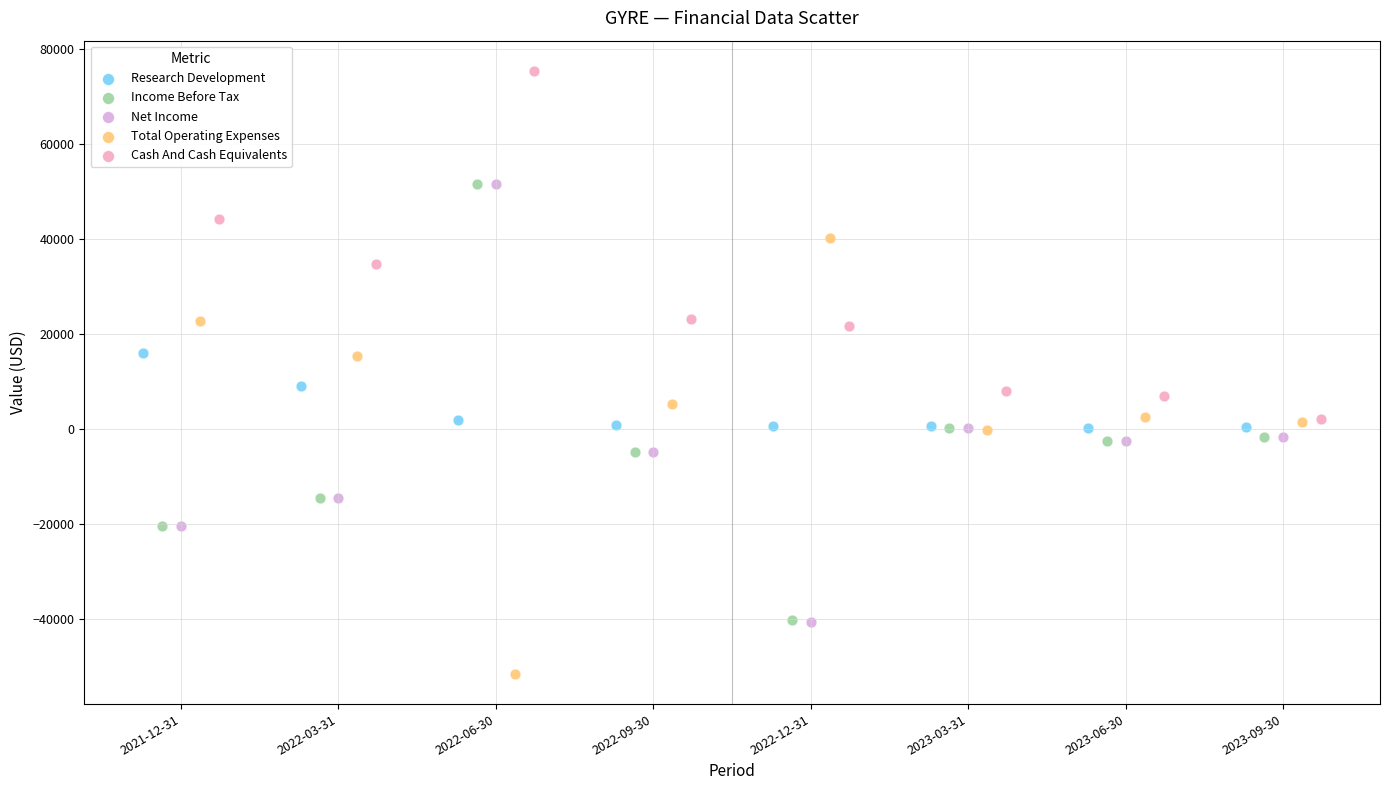

Which series reaches the minimum Y coordinate?

Total Operating Expenses